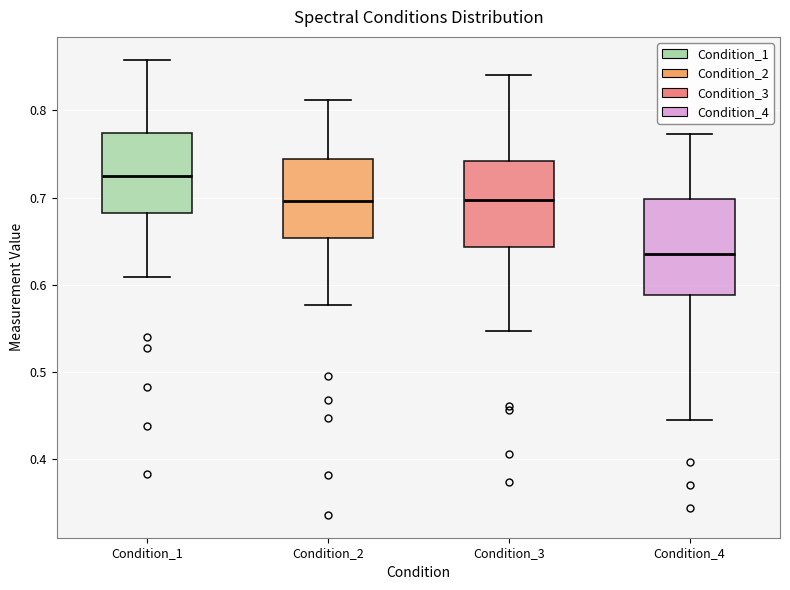

Where is the lower edge of the box for Condition_1 on the y-axis? The values are not printed on the chart, so give them approximately, as read against the axis.

0.68